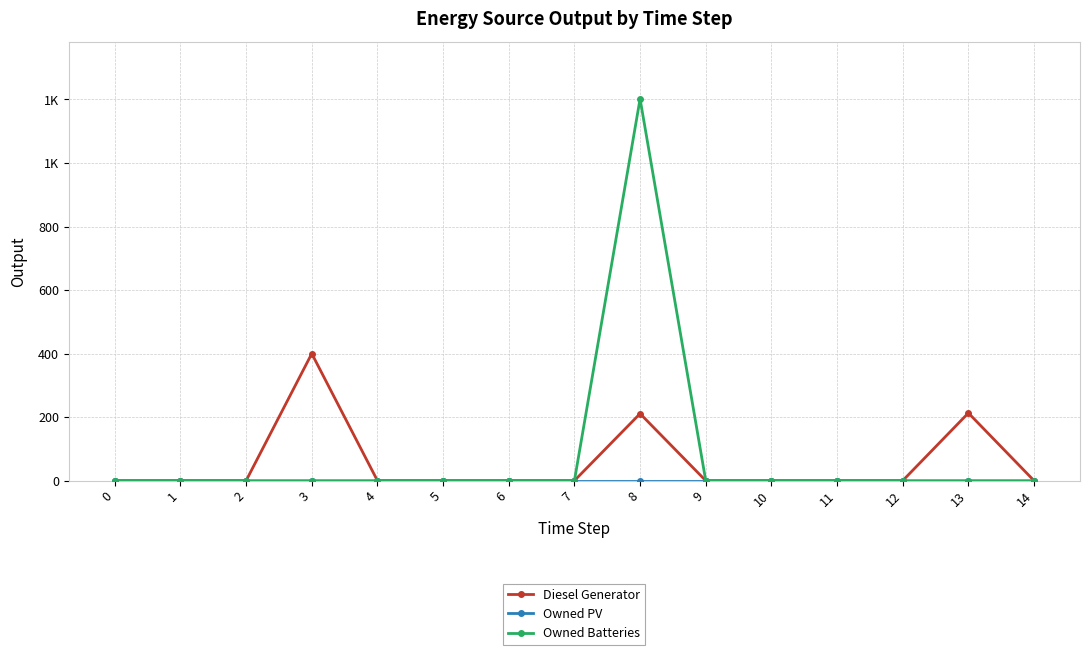

List the labels in order of Owned Batteries value, largest first.

8, 0, 1, 2, 3, 4, 5, 6, 7, 9, 10, 11, 12, 13, 14